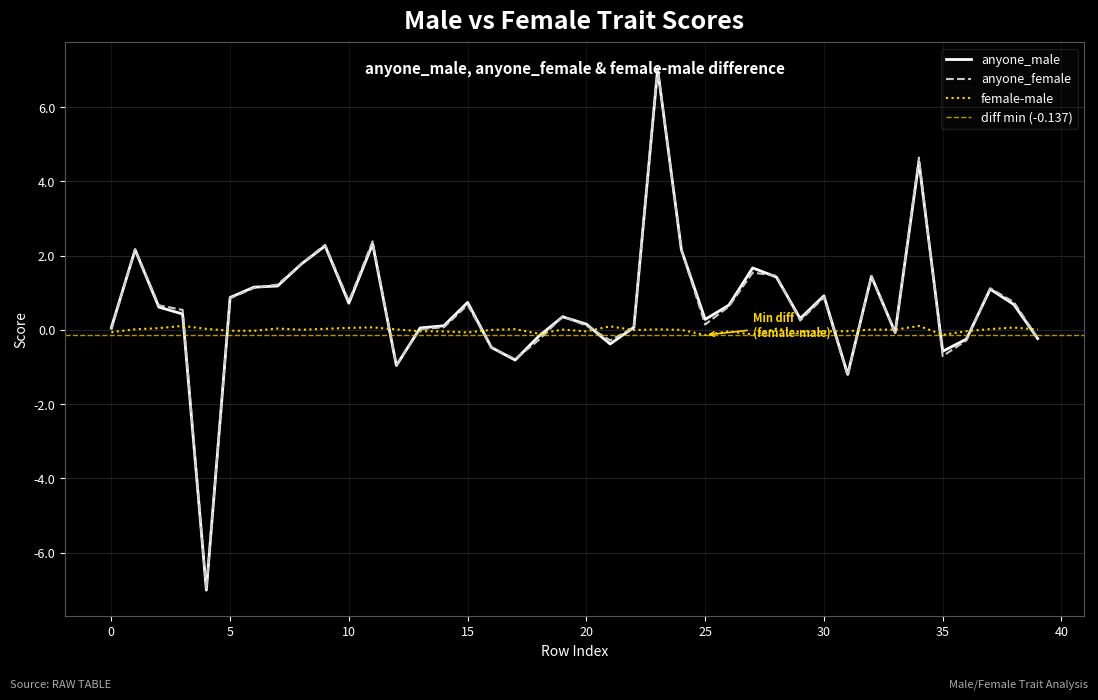

How many times do female-male and anyone_male cross each other?

15